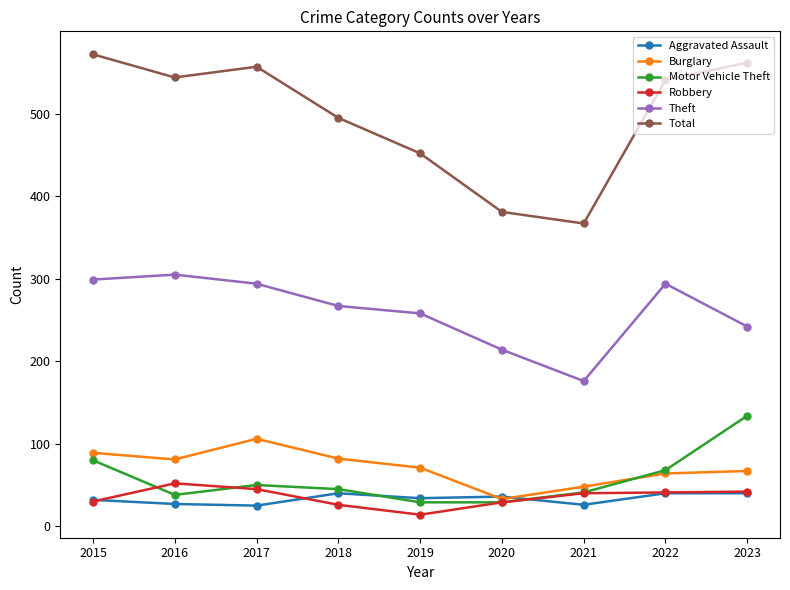

Which series has the largest total across all categories?

Total